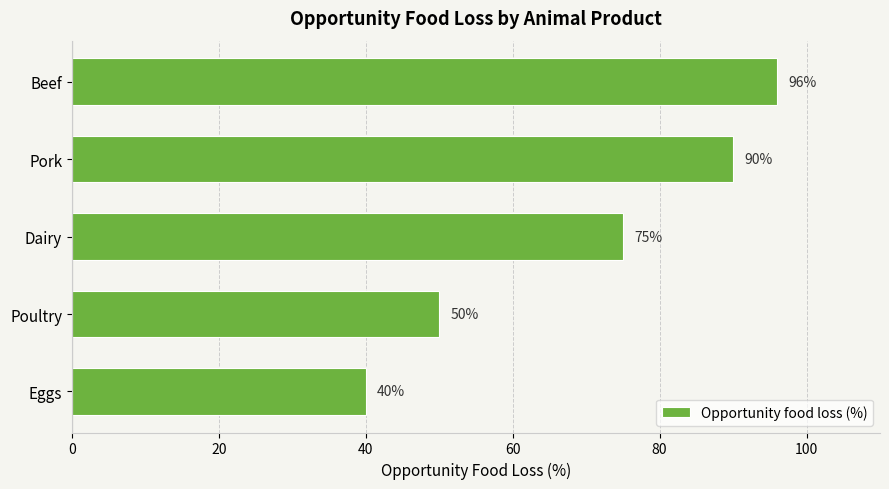

List the labels in order of value, largest first.

Beef, Pork, Dairy, Poultry, Eggs